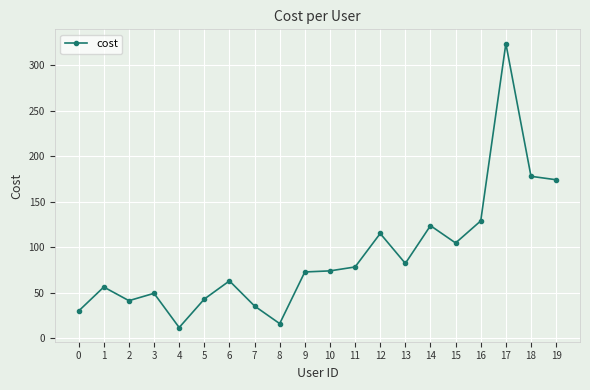

Which category has the highest value across all series?

17